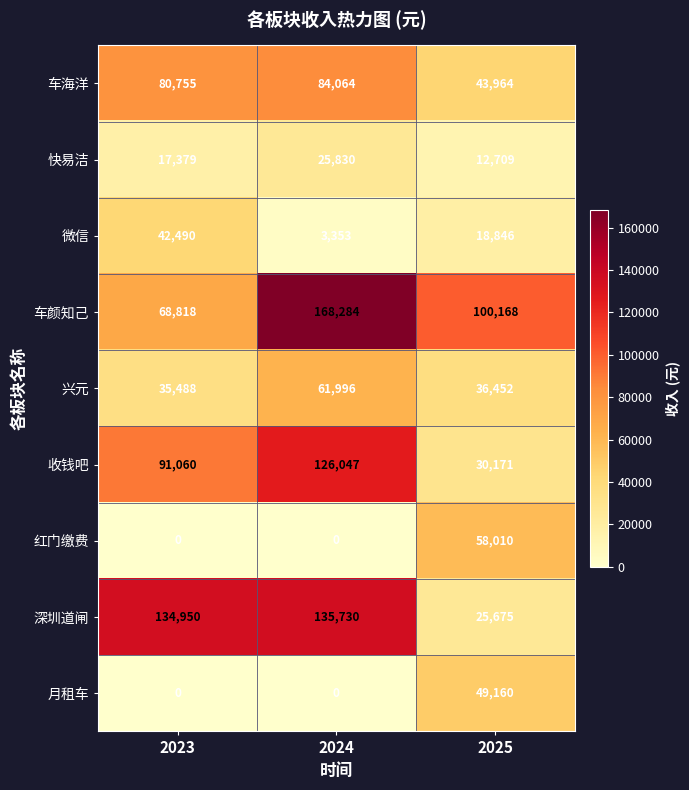

Reading right to left, what are all the values shown in this chart?

车海洋: 2025=43964	2024=84064	2023=80755
快易洁: 2025=12709	2024=25830	2023=17379
微信: 2025=18846	2024=3353	2023=42490
车颜知己: 2025=100168	2024=168284	2023=68818
兴元: 2025=36452	2024=61996	2023=35488
收钱吧: 2025=30171	2024=126047	2023=91060
红门缴费: 2025=58010	2024=0	2023=0
深圳道闸: 2025=25675	2024=135730	2023=134950
月租车: 2025=49160	2024=0	2023=0